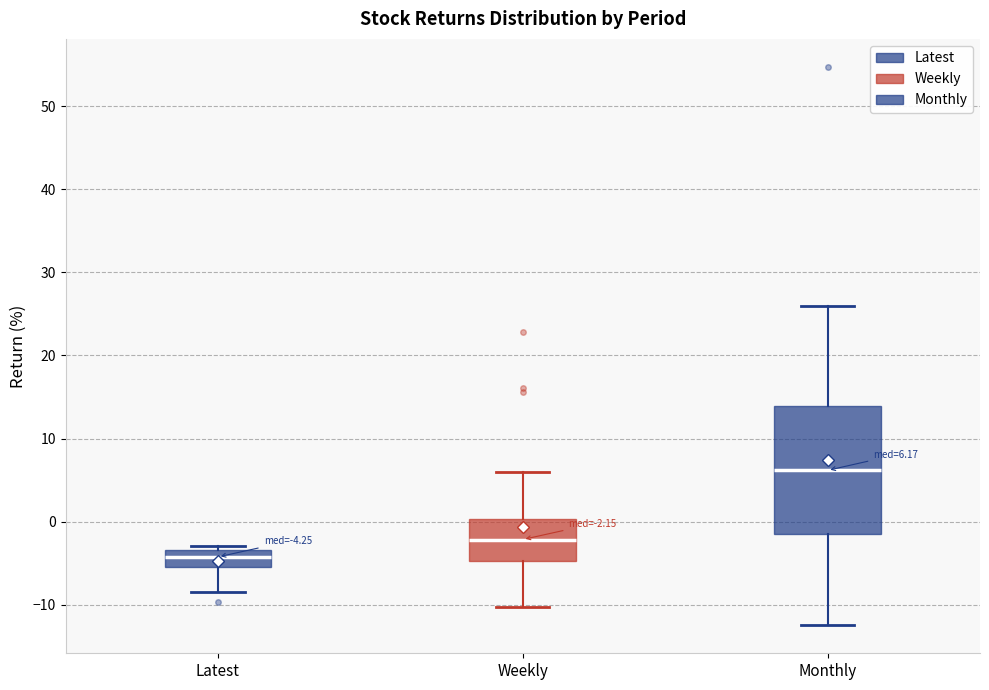

Which box is the tallest, from its lower edge to its upper edge?

Monthly